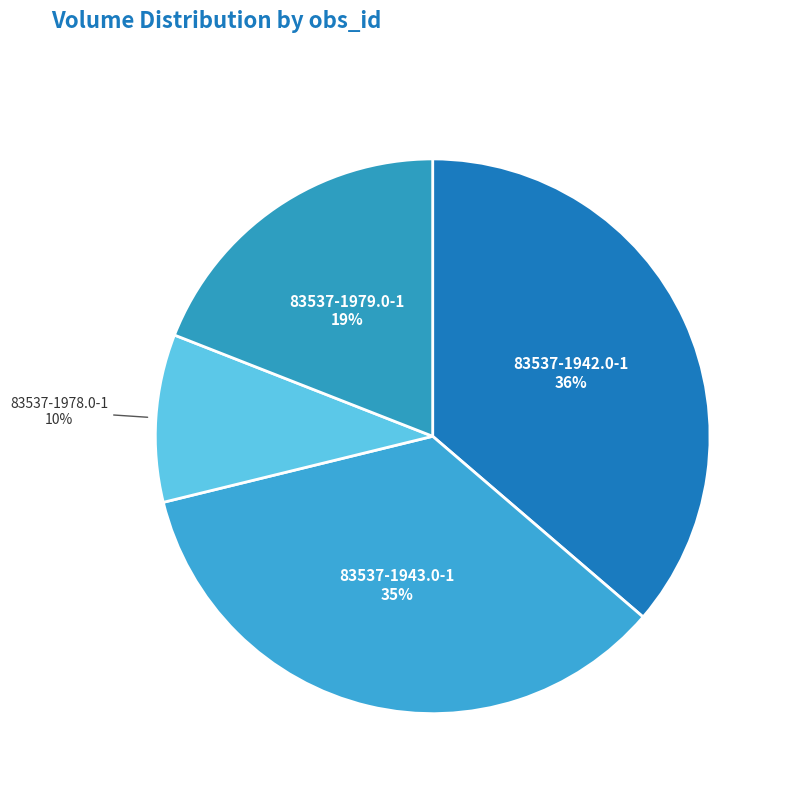

Count the number of slices in the pie.

4